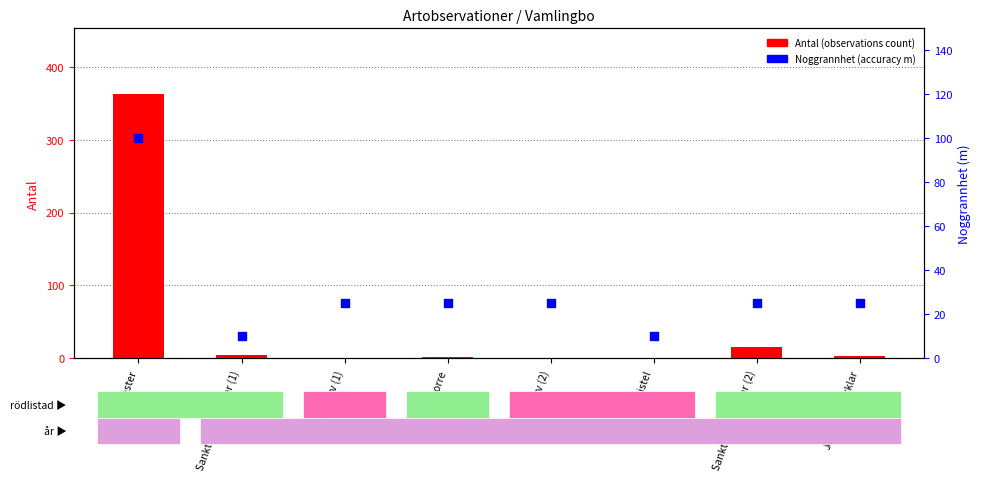

What are all the series names shown in the legend?

Antal (observations count), Noggrannhet (accuracy m)